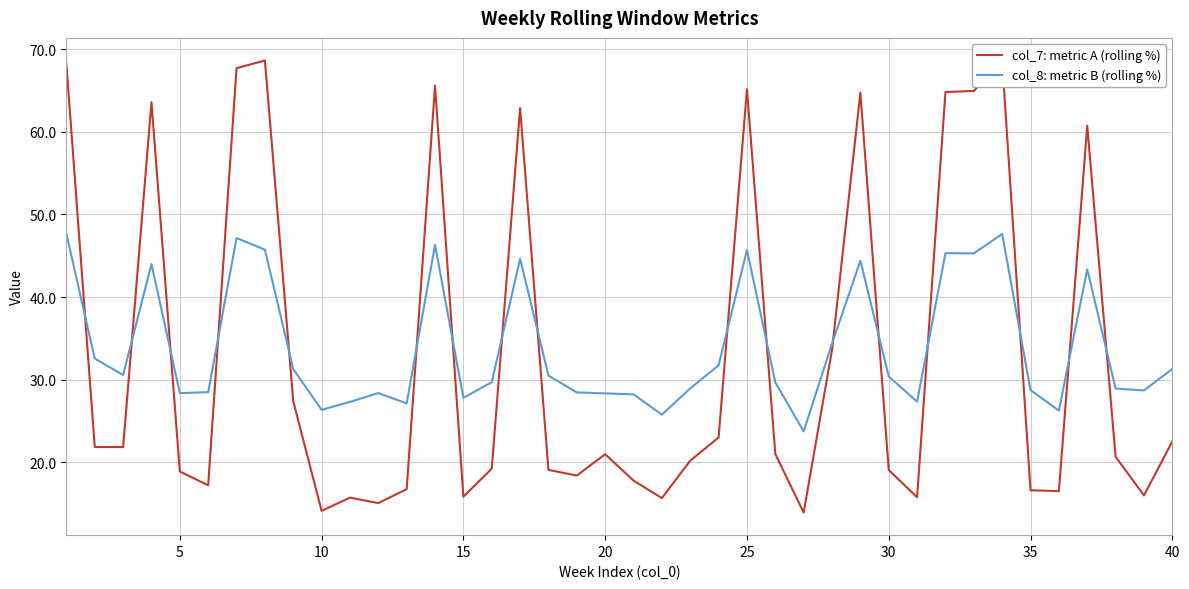

What is the average value of the col_8: metric B (rolling %) series?

33.9